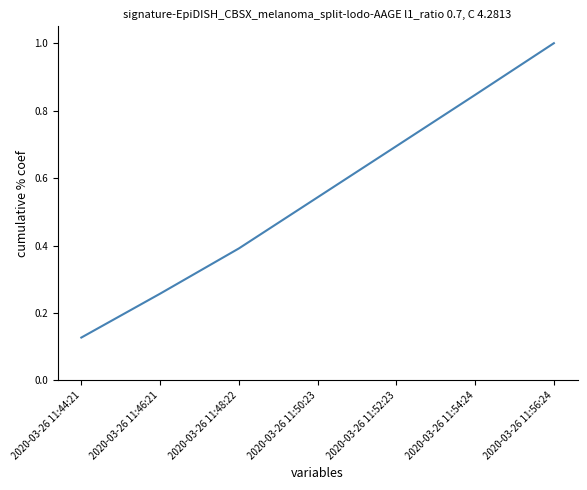

The chart shows a value of 0.4 at 2020-03-26 11:48:22. True or false?

True